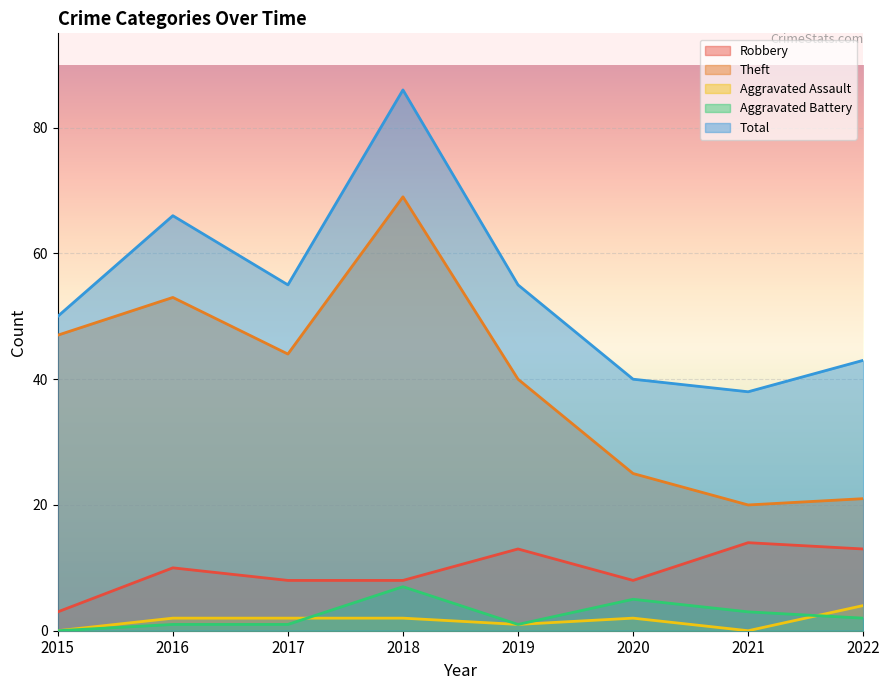

Reading right to left, transcribe all the data shown in this chart.

Robbery: 2022=13	2021=14	2020=8	2019=13	2018=8	2017=8	2016=10	2015=3
Theft: 2022=21	2021=20	2020=25	2019=40	2018=69	2017=44	2016=53	2015=47
Aggravated Assault: 2022=4	2021=0	2020=2	2019=1	2018=2	2017=2	2016=2	2015=0
Aggravated Battery: 2022=2	2021=3	2020=5	2019=1	2018=7	2017=1	2016=1	2015=0
Total: 2022=43	2021=38	2020=40	2019=55	2018=86	2017=55	2016=66	2015=50